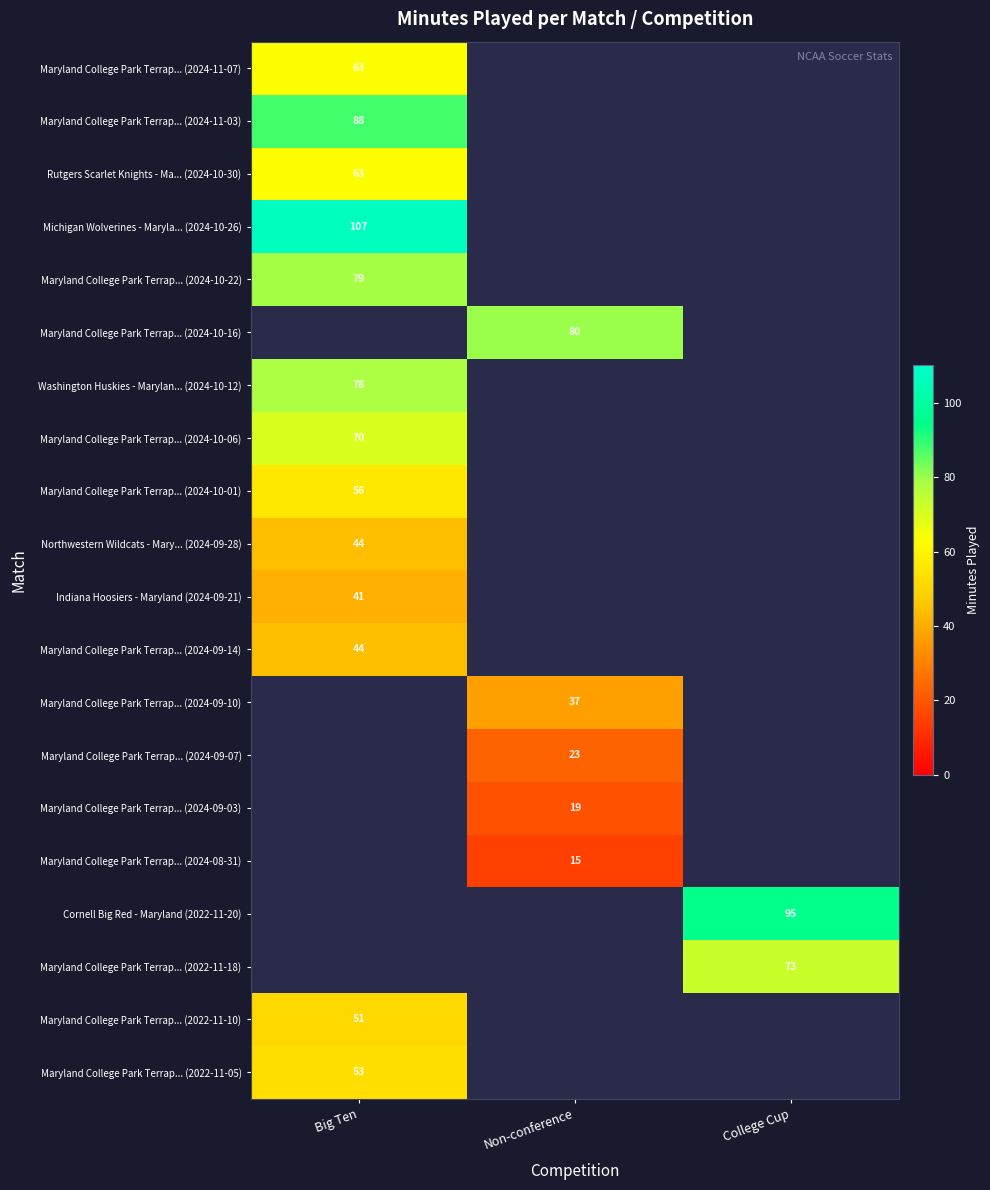

Is it true that Maryland College Park Terrap... (2024-10-22) equals 33.1 at Big Ten?

False